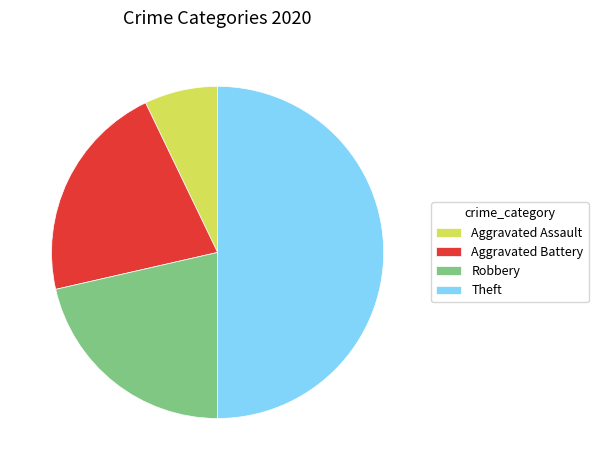

Do Theft and Aggravated Assault together represent more than half of the pie?

Yes